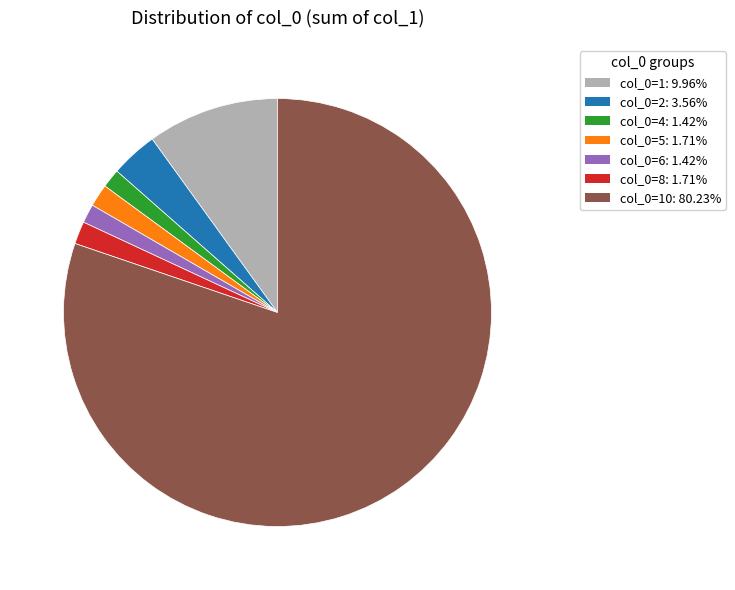

Is there a majority slice in this chart?

Yes